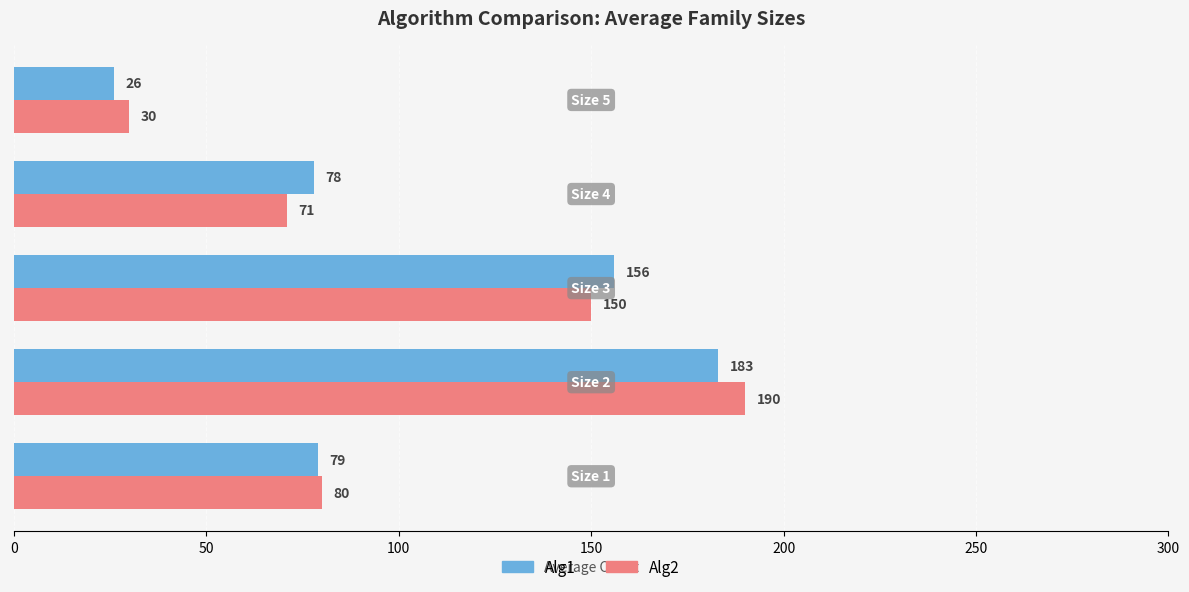

What is the maximum value shown in the chart?

190